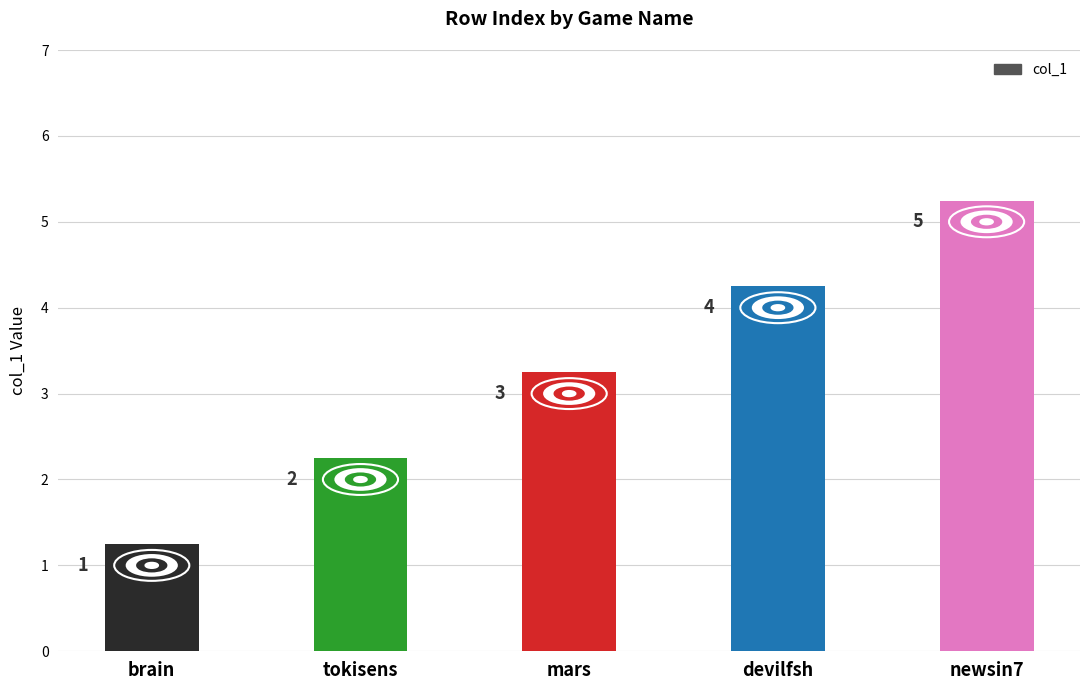

Reading left to right, extract all data points from this chart.

1	2	3	4	5